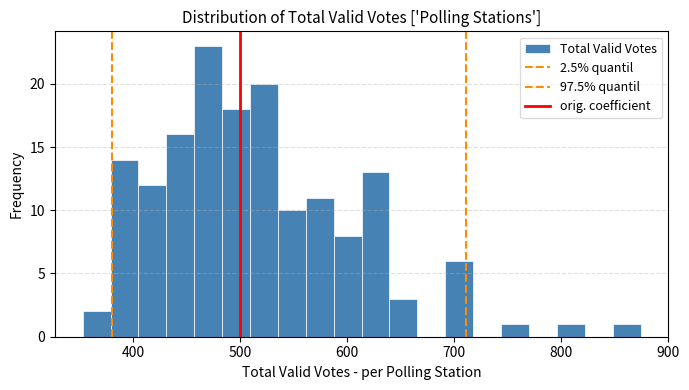

Read against the x-axis, roughly where is the centre of the tallest bar?

470